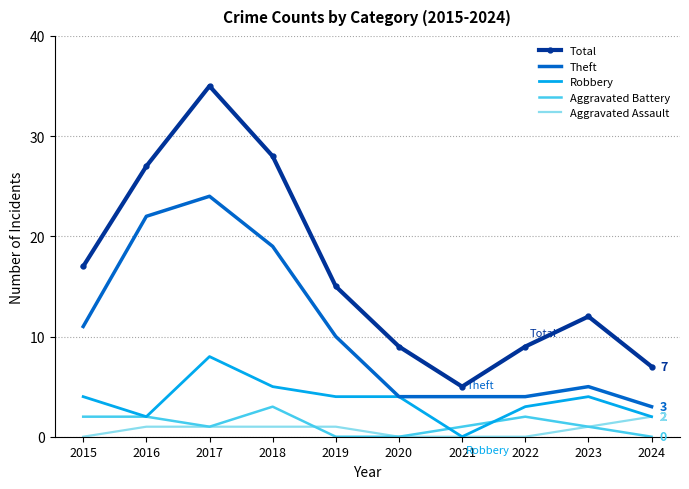

Reading left to right, what are all the values shown in this chart?

Total: 2015=17	2016=27	2017=35	2018=28	2019=15	2020=9	2021=5	2022=9	2023=12	2024=7
Theft: 2015=11	2016=22	2017=24	2018=19	2019=10	2020=4	2021=4	2022=4	2023=5	2024=3
Robbery: 2015=4	2016=2	2017=8	2018=5	2019=4	2020=4	2021=0	2022=3	2023=4	2024=2
Aggravated Battery: 2015=2	2016=2	2017=1	2018=3	2019=0	2020=0	2021=1	2022=2	2023=1	2024=0
Aggravated Assault: 2015=0	2016=1	2017=1	2018=1	2019=1	2020=0	2021=0	2022=0	2023=1	2024=2